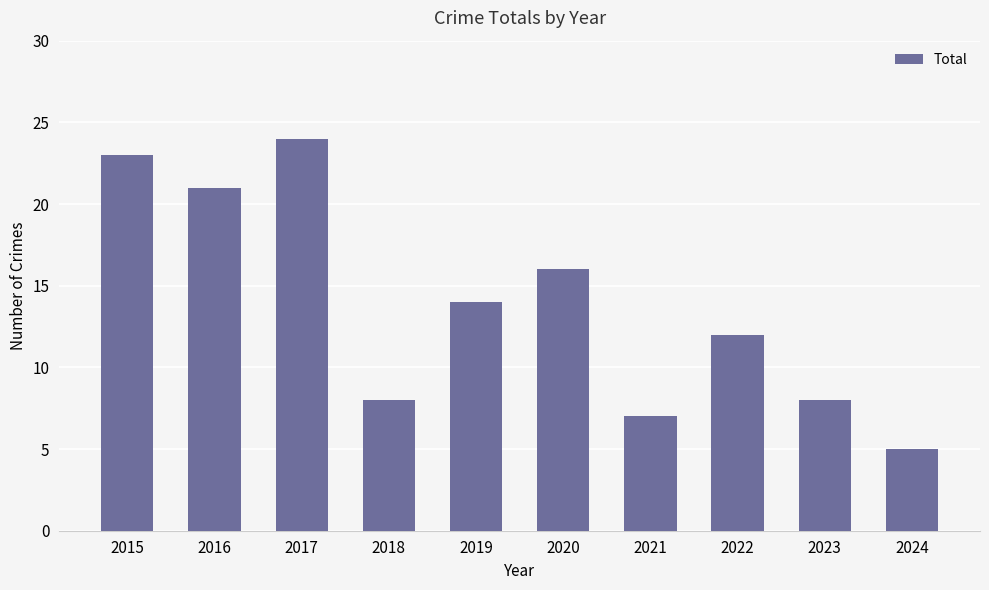

Which label corresponds to the largest value in the chart?

2017